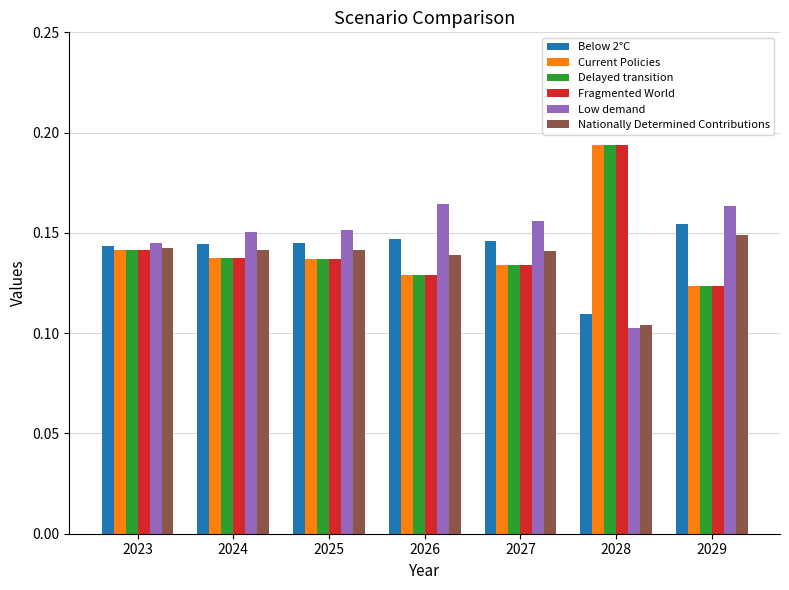

What are all the series names shown in the legend?

Below 2°C, Current Policies, Delayed transition, Fragmented World, Low demand, Nationally Determined Contributions